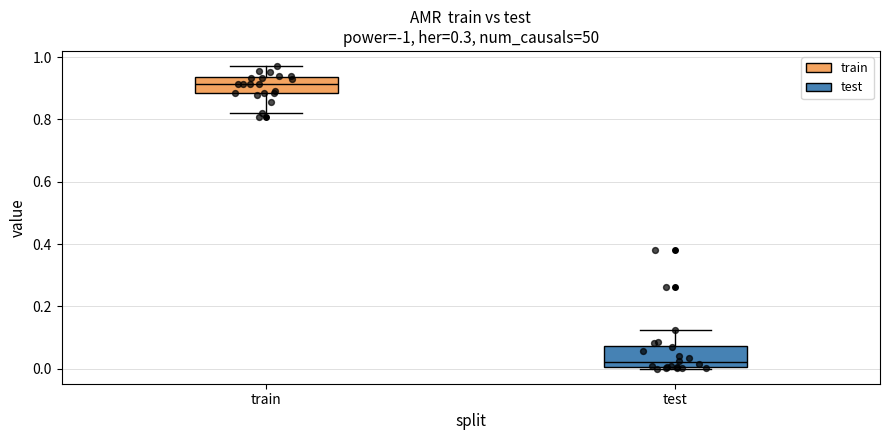

Which box has the highest median line?

train